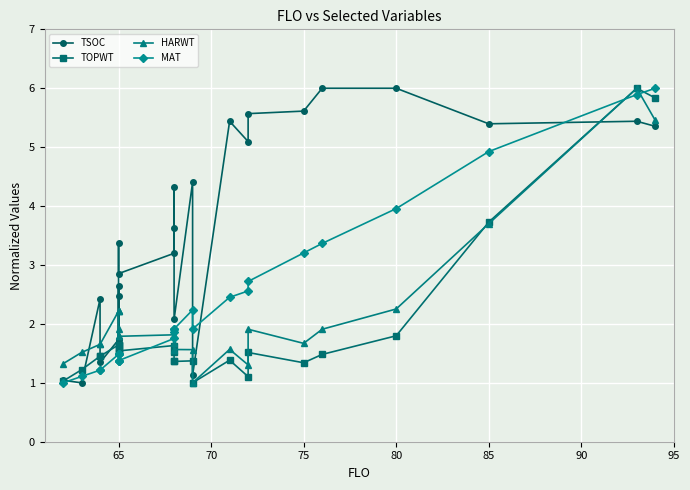

Is this an area chart (filled region under the line)?

No